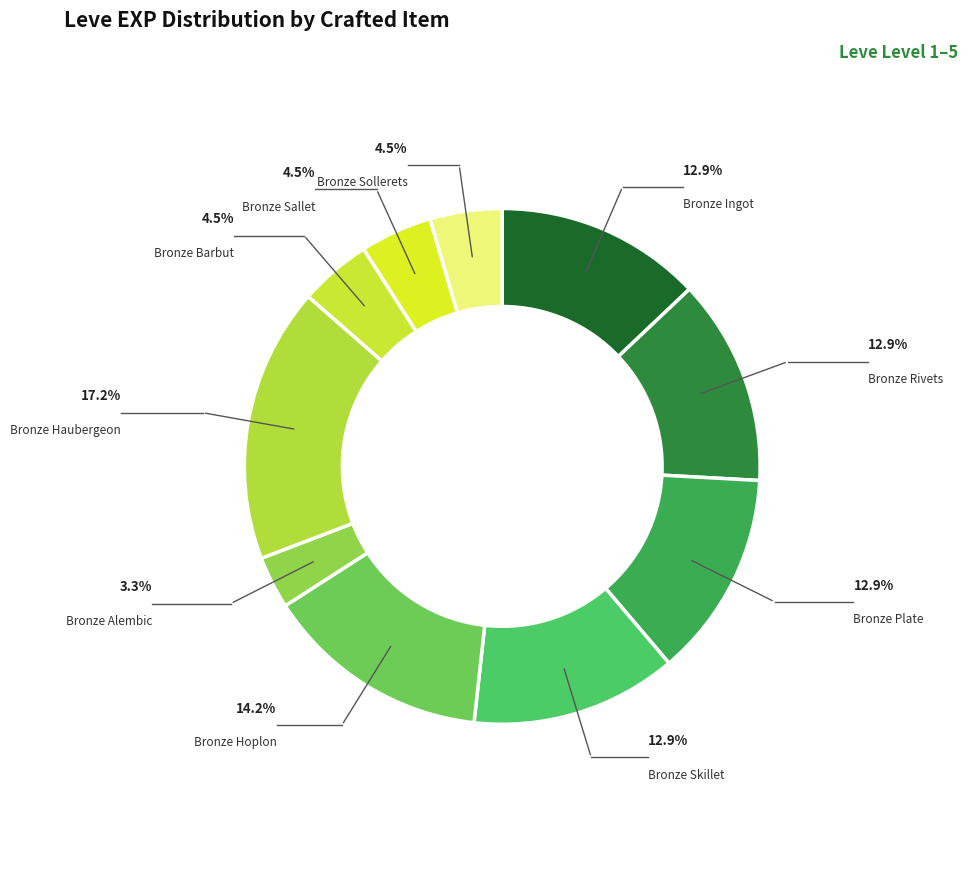

Count the number of slices in the pie.

10